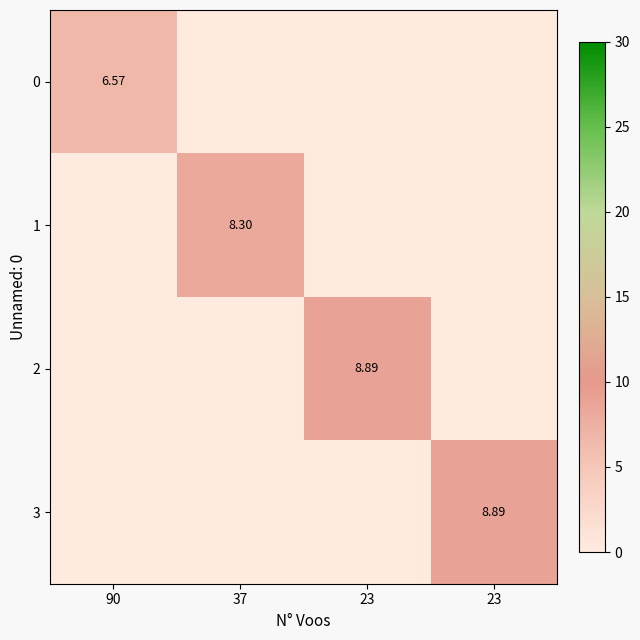

Which series changed the most between 90 and 23?

2